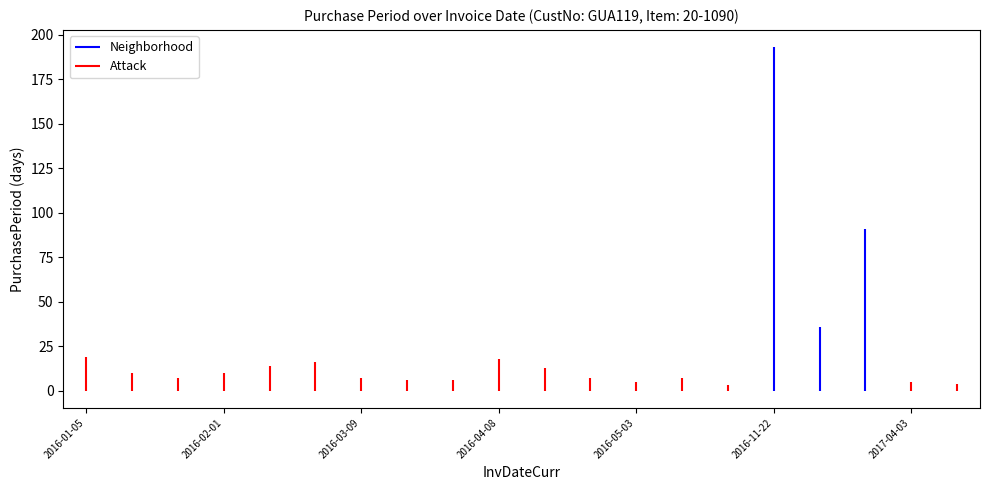

Which category has the highest value across all series?

2016-11-22